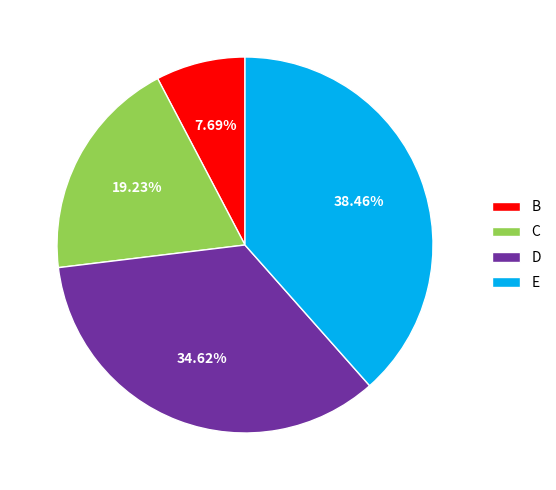

Which category has the smallest portion of the pie?

B